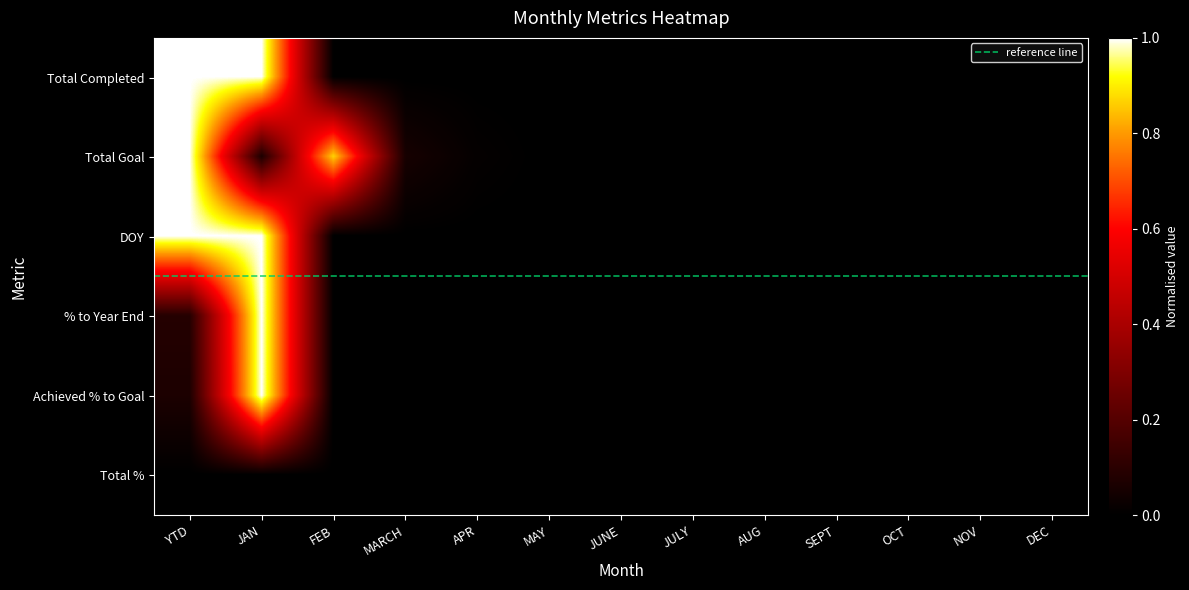

Rank the categories by Total Completed value from lowest to highest.

FEB, MARCH, APR, MAY, JUNE, JULY, AUG, SEPT, OCT, NOV, DEC, YTD, JAN